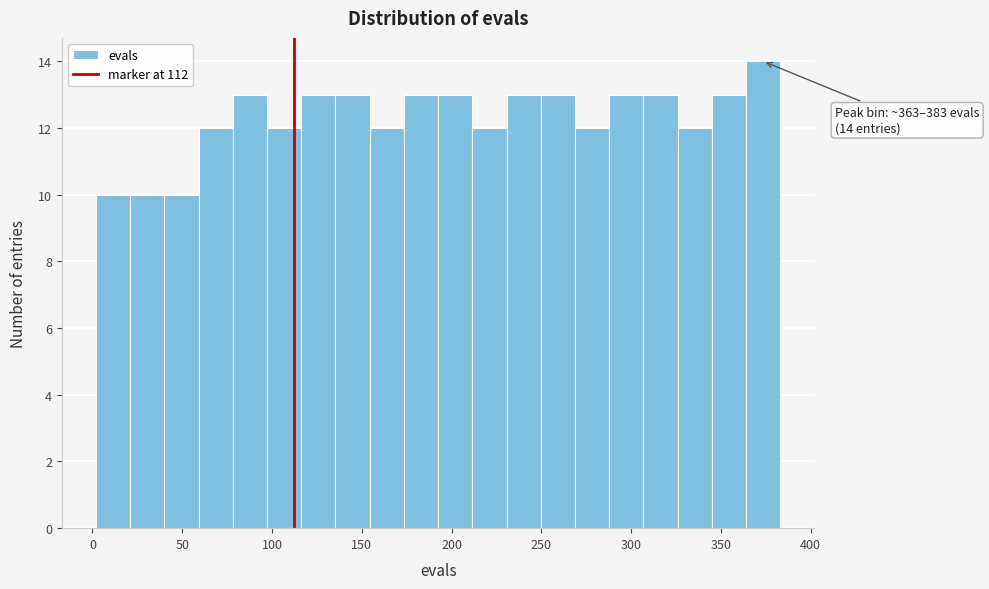

Around what value on the x-axis is the tallest bar? Give the approximate position of its centre, as read against the axis.

375